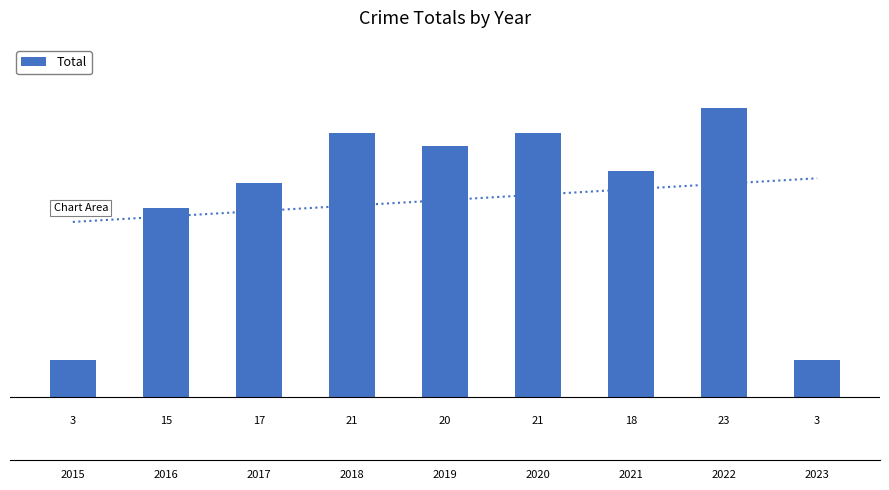

Which has a higher value, 2017 or 2016?

2017